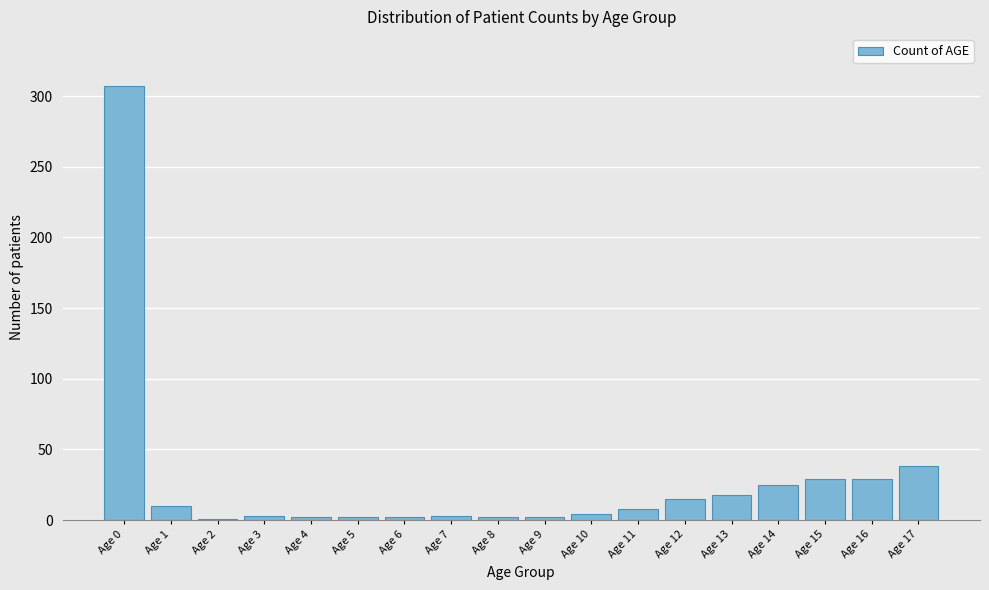

What is the maximum value shown in the chart?

307